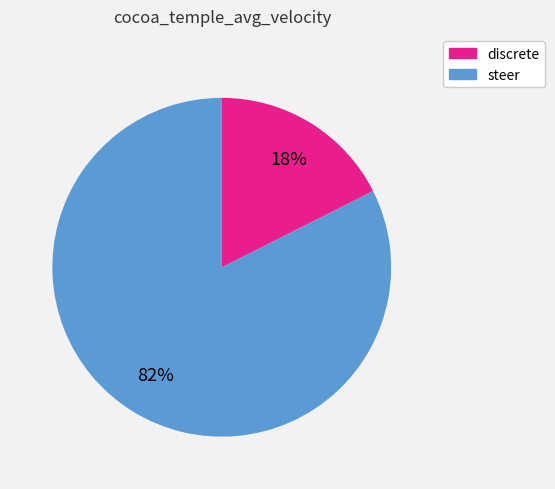

Is there any slice that represents more than half of the pie?

Yes